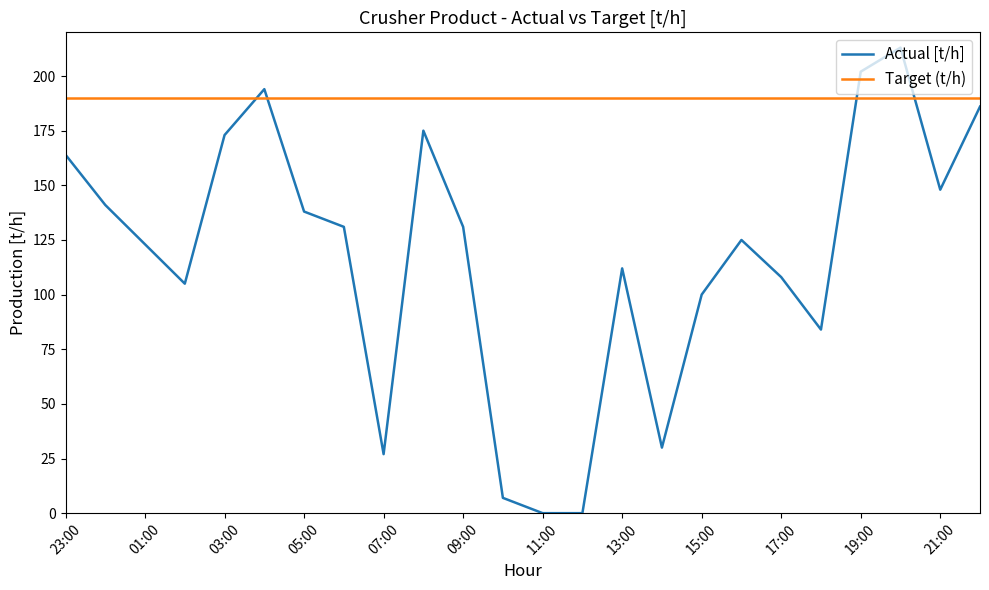

Which series has the widest spread of values?

Actual [t/h]